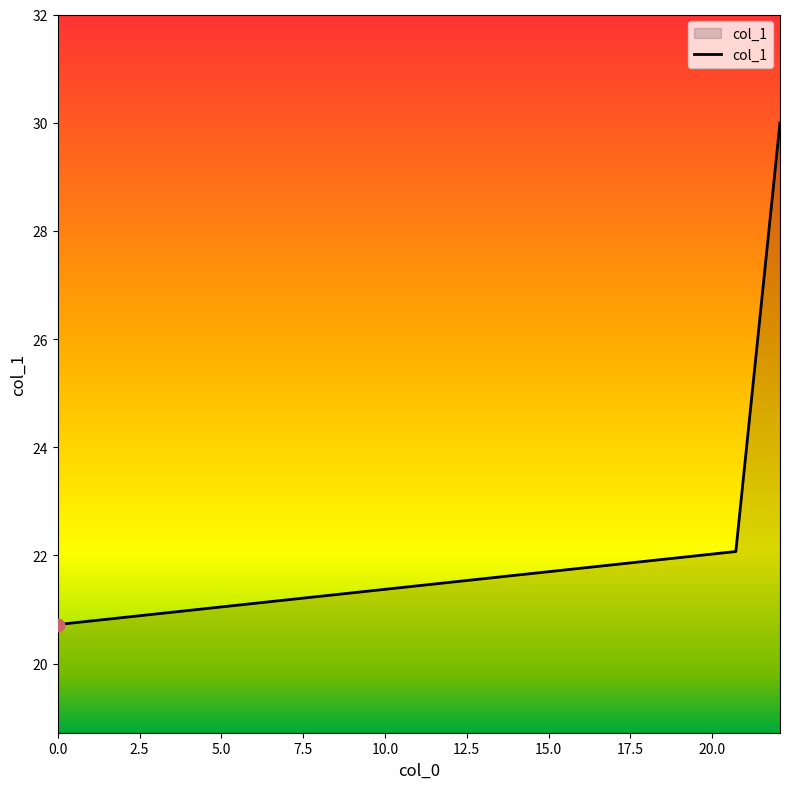

What is the smallest value displayed?

20.7